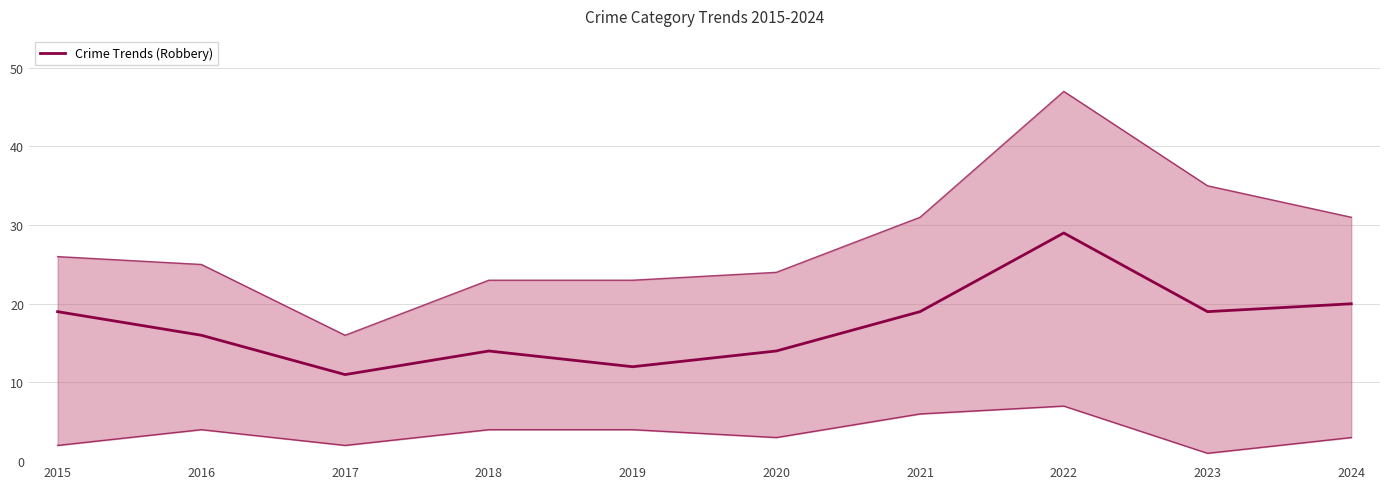

Does the chart have visible grid lines?

Yes